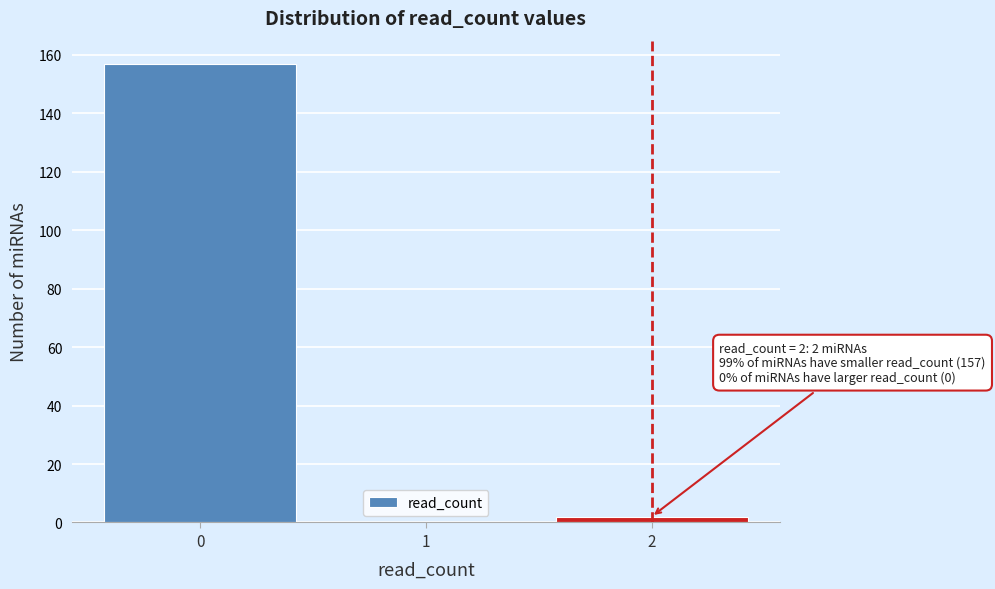

Reading left to right, extract all data points from this chart.

0=157	1=0	2=2